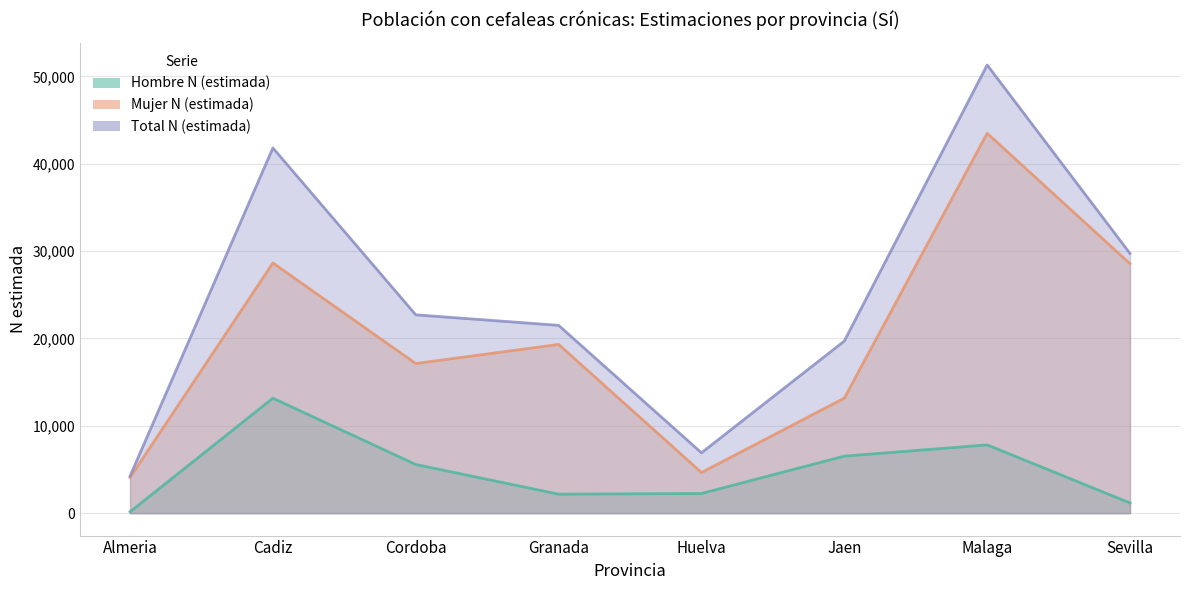

What is the difference between the Mujer N (estimada) values at Cordoba and Malaga?

26359